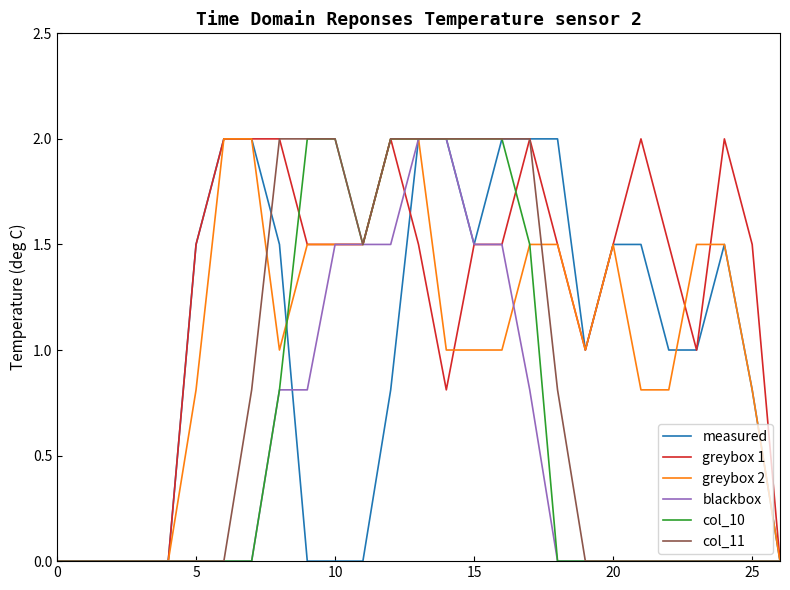

What is the maximum value for greybox 2?

2.0